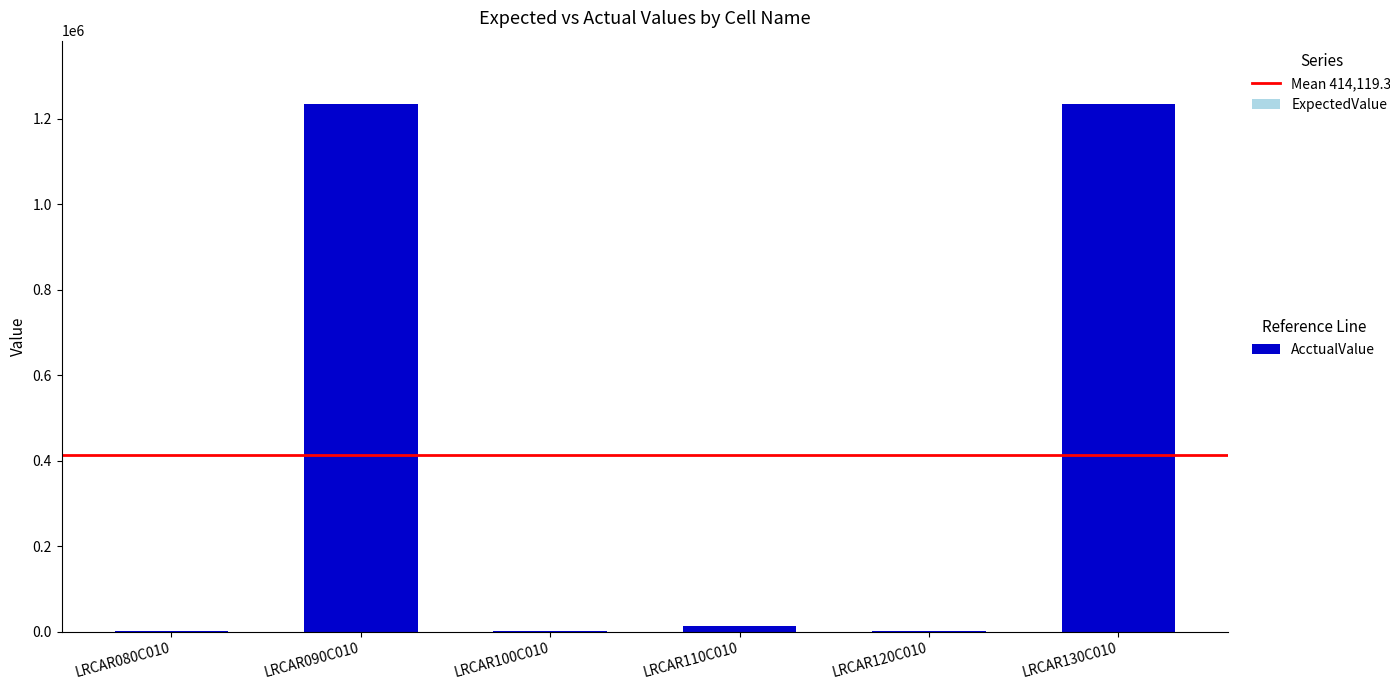

At which category does the chart reach its peak across all series?

LRCAR090C010